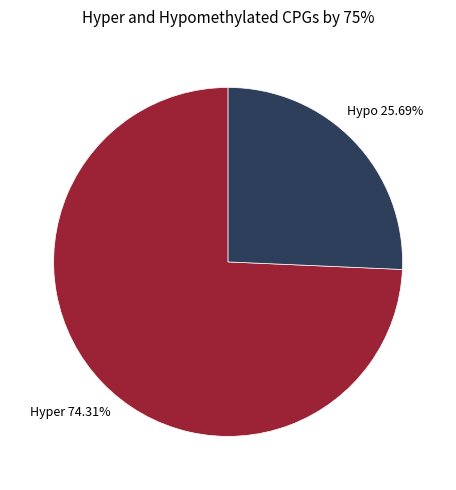

How many segments does this pie chart have?

2